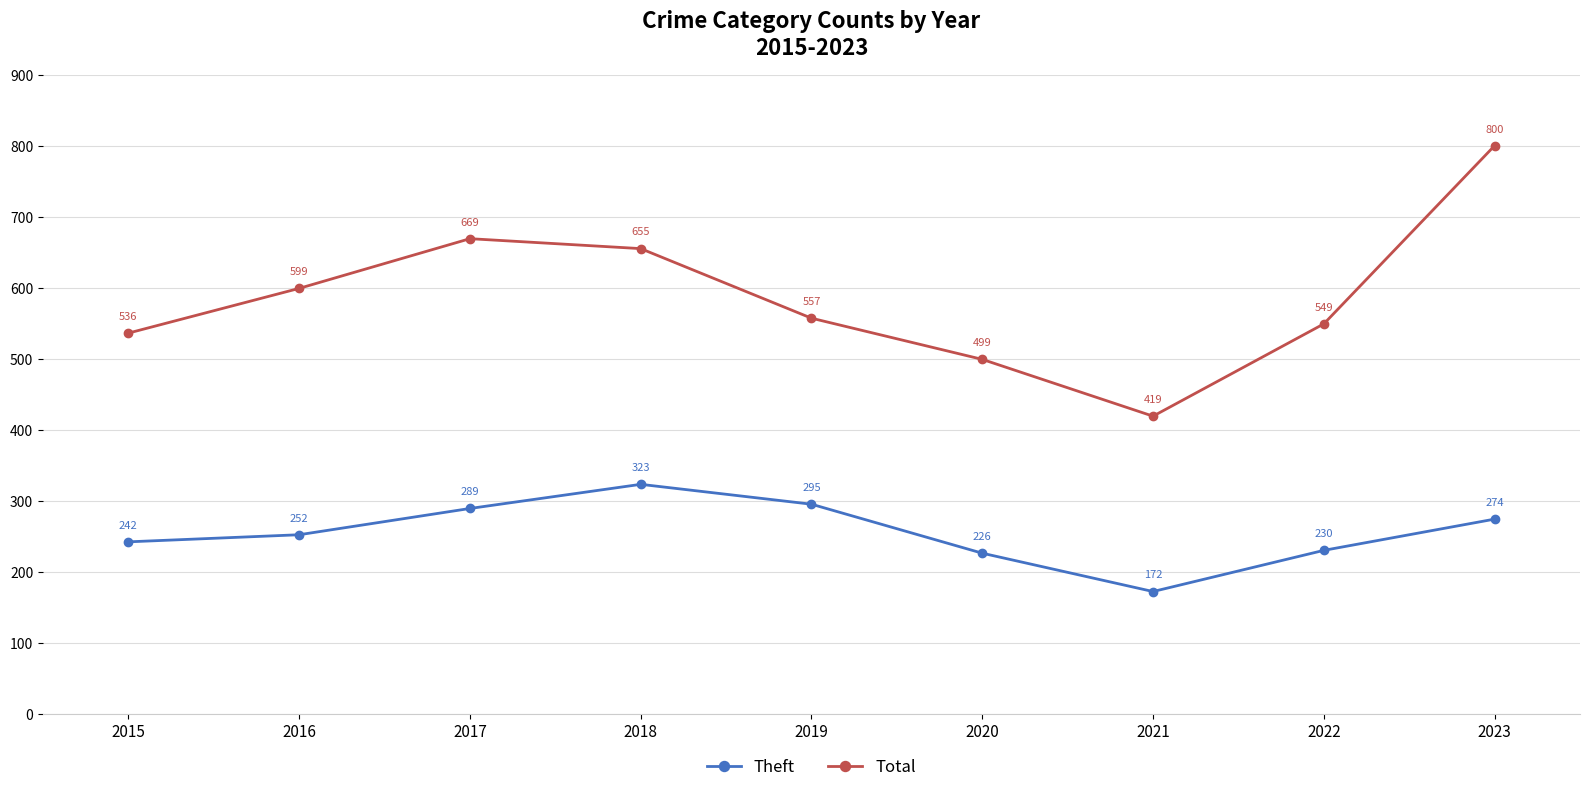

List the labels in order of Total value, largest first.

2023, 2017, 2018, 2016, 2019, 2022, 2015, 2020, 2021